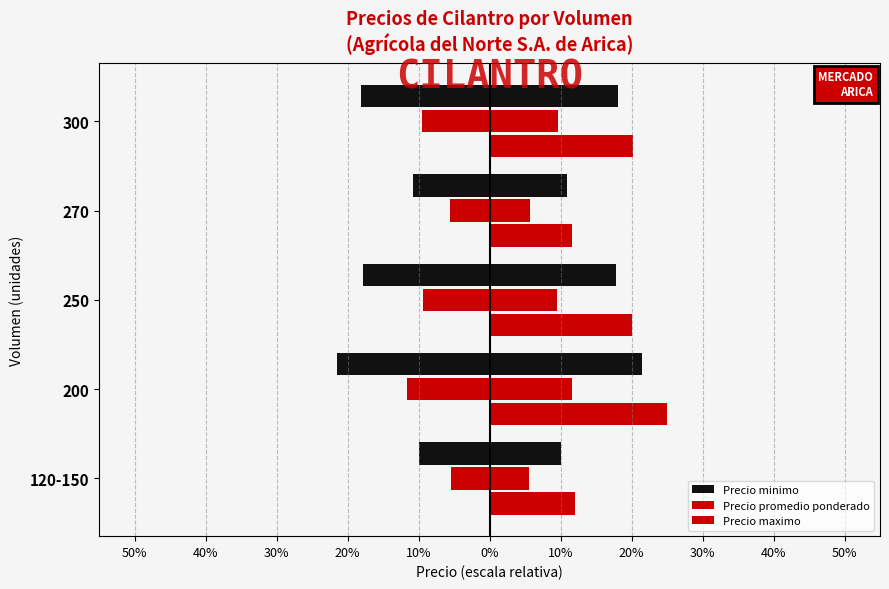

What is the sum of all Precio promedio ponderado values?

-41.8